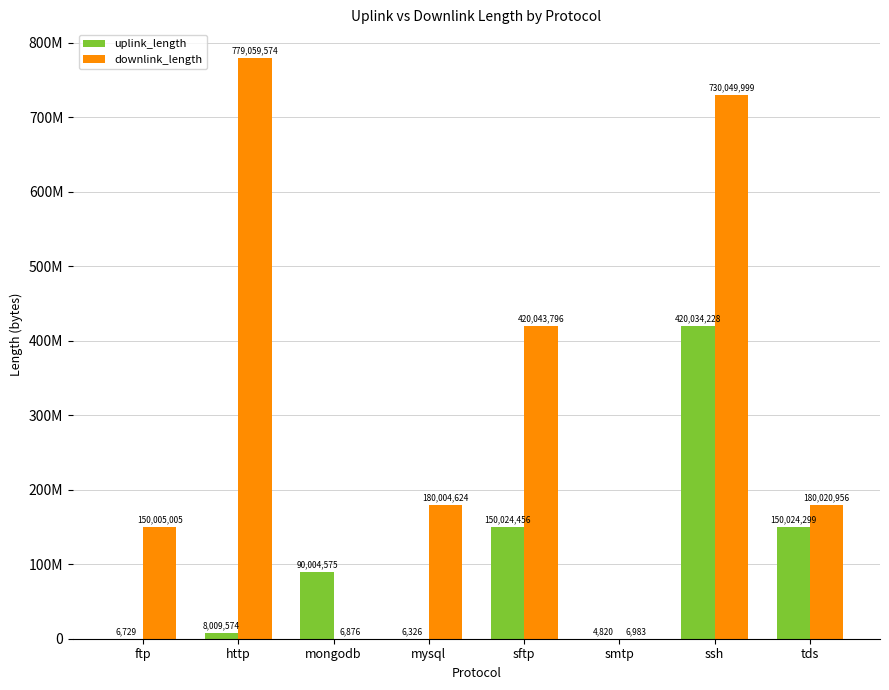

Reading left to right, transcribe all the data shown in this chart.

uplink_length: ftp=6729	http=8009574	mongodb=90004575	mysql=6326	sftp=150024456	smtp=4820	ssh=420034228	tds=150024299
downlink_length: ftp=150005005	http=779059574	mongodb=6876	mysql=180004624	sftp=420043796	smtp=6983	ssh=730049999	tds=180020956